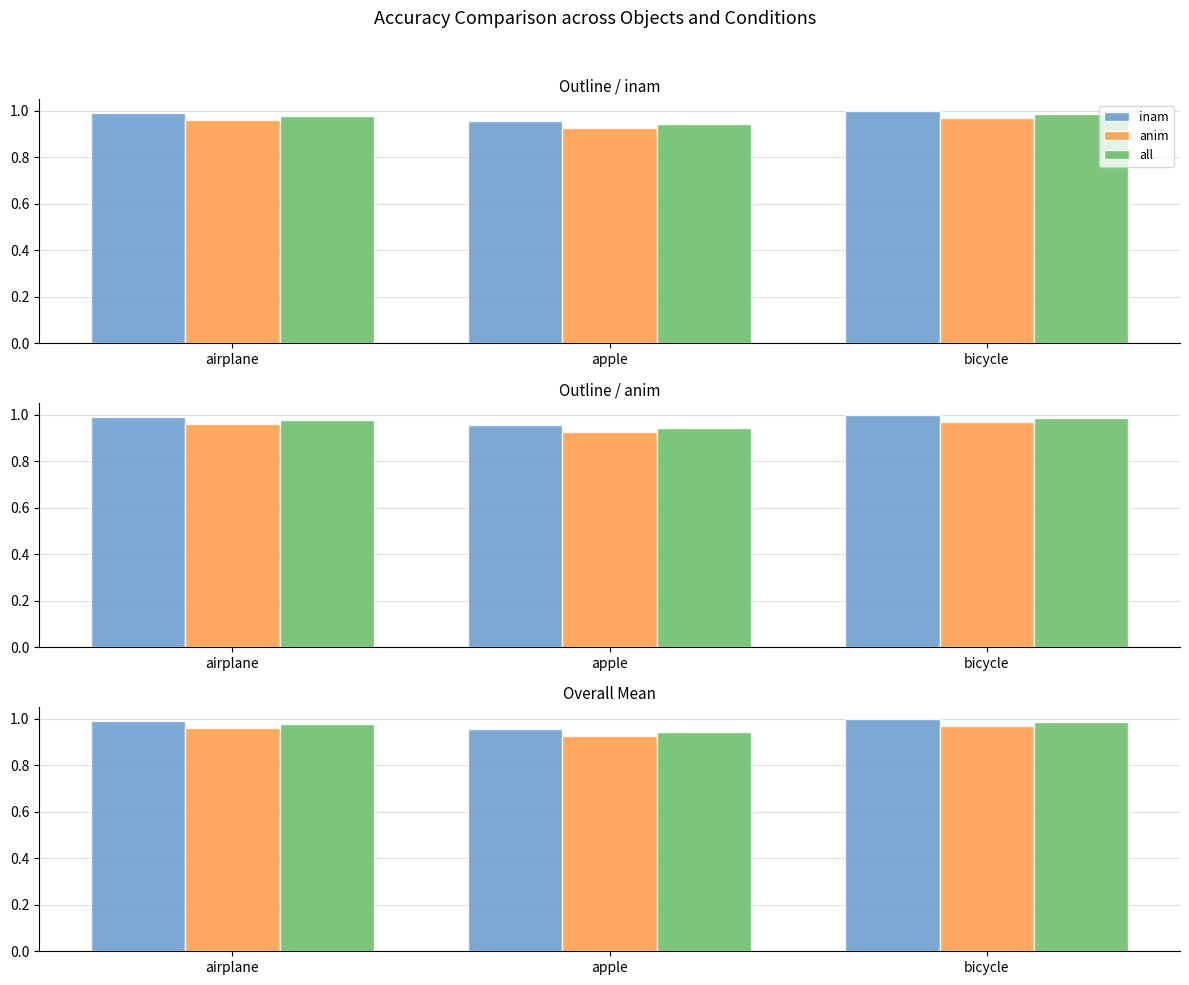

What is the total value across all series at airplane?

2.9